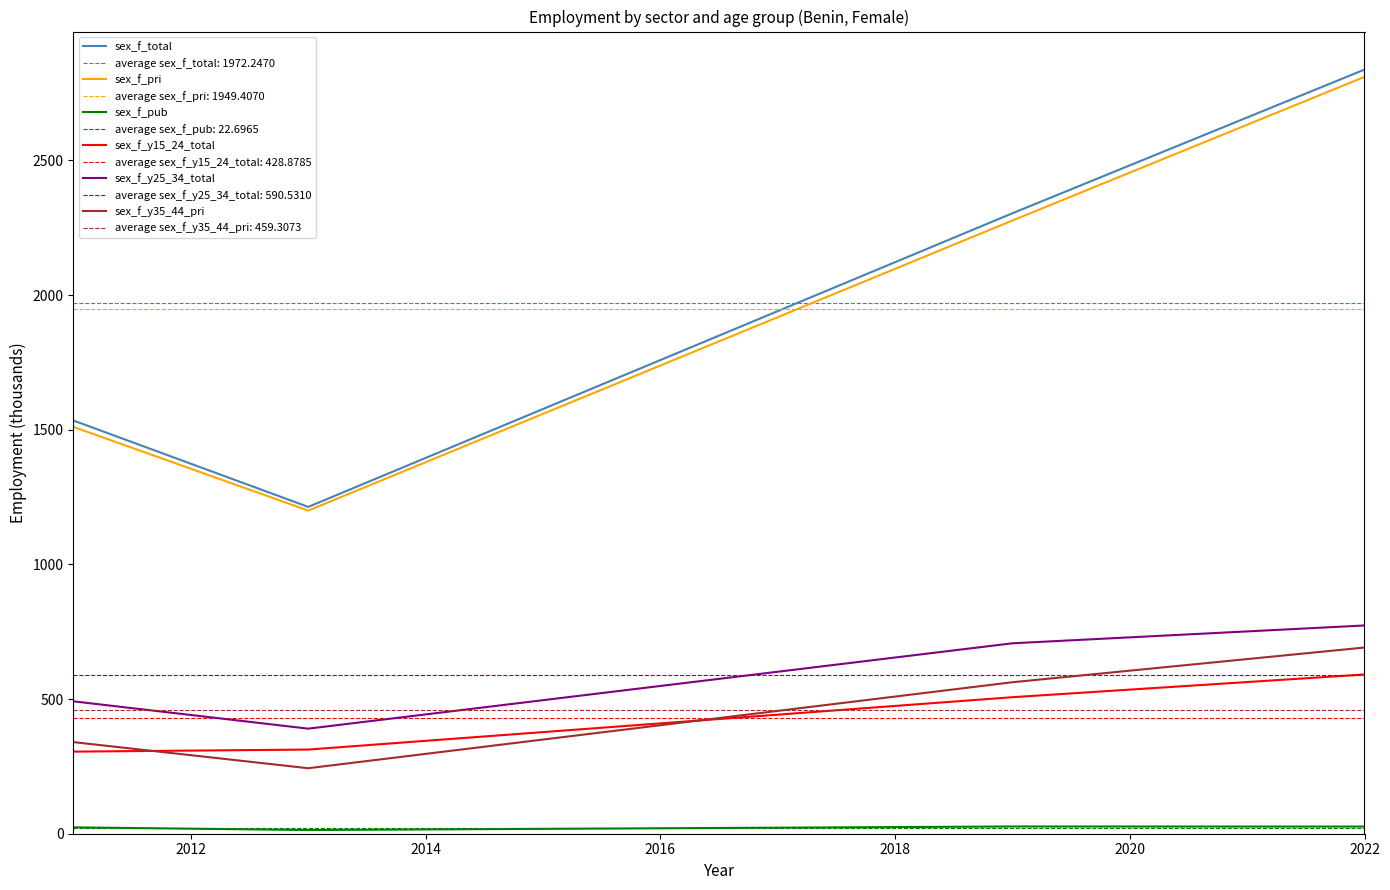

Which series has the largest total across all categories?

sex_f_total